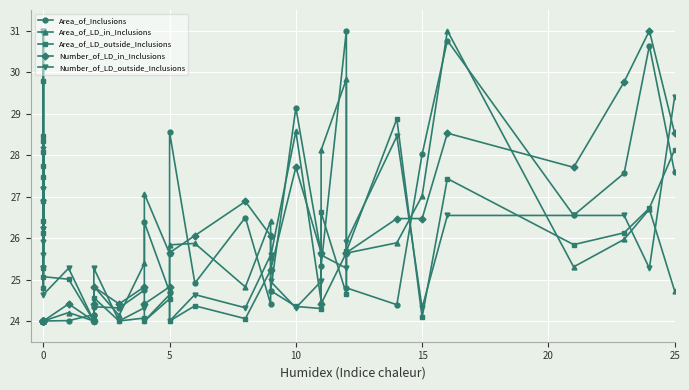

True or false: Area_of_LD_in_Inclusions has a value of 5.3 at 0.

False